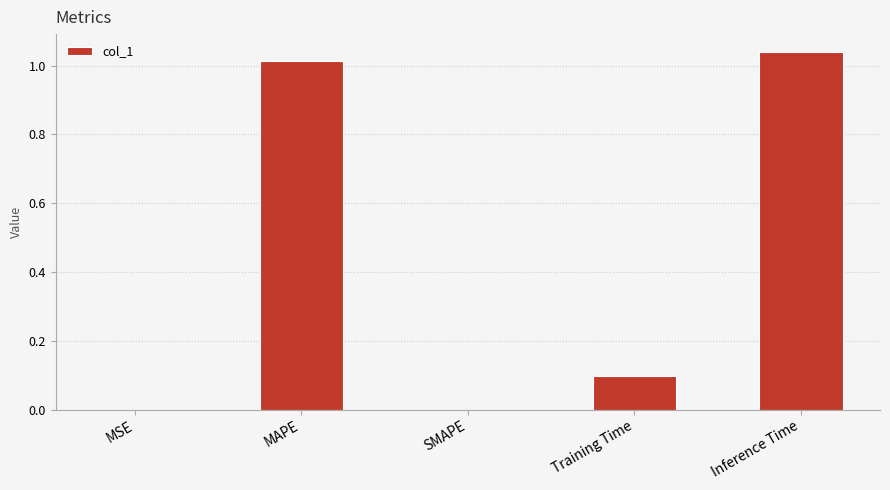

Between Inference Time and MSE, which is larger?

Inference Time